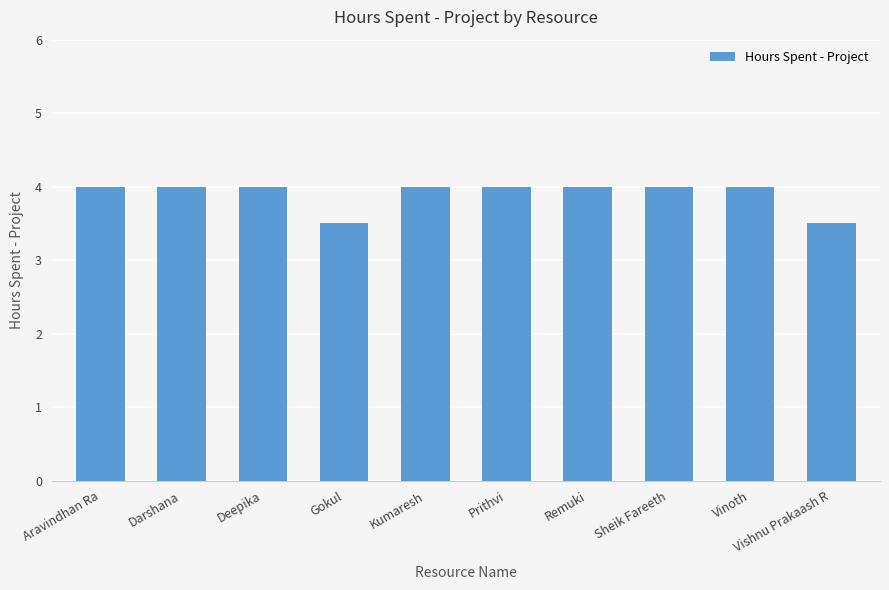

What is the minimum value shown in the chart?

3.5